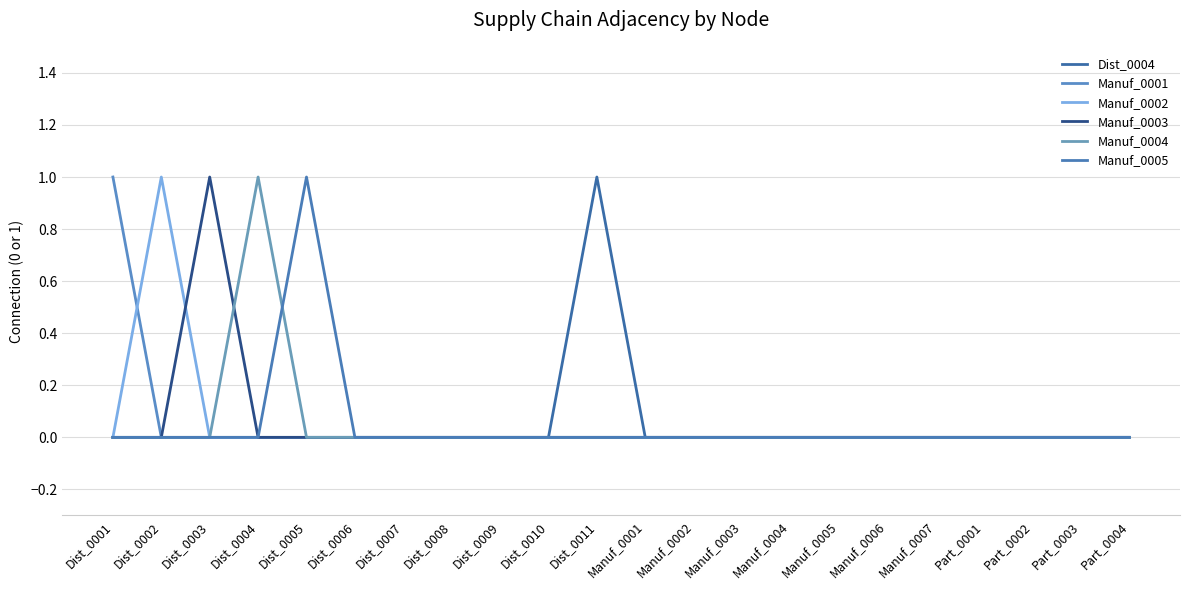

Reading left to right, transcribe all the data shown in this chart.

Dist_0004: Dist_0001=0	Dist_0002=0	Dist_0003=0	Dist_0004=0	Dist_0005=0	Dist_0006=0	Dist_0007=0	Dist_0008=0	Dist_0009=0	Dist_0010=0	Dist_0011=1	Manuf_0001=0	Manuf_0002=0	Manuf_0003=0	Manuf_0004=0	Manuf_0005=0	Manuf_0006=0	Manuf_0007=0	Part_0001=0	Part_0002=0	Part_0003=0	Part_0004=0
Manuf_0001: Dist_0001=1	Dist_0002=0	Dist_0003=0	Dist_0004=0	Dist_0005=0	Dist_0006=0	Dist_0007=0	Dist_0008=0	Dist_0009=0	Dist_0010=0	Dist_0011=0	Manuf_0001=0	Manuf_0002=0	Manuf_0003=0	Manuf_0004=0	Manuf_0005=0	Manuf_0006=0	Manuf_0007=0	Part_0001=0	Part_0002=0	Part_0003=0	Part_0004=0
Manuf_0002: Dist_0001=0	Dist_0002=1	Dist_0003=0	Dist_0004=0	Dist_0005=0	Dist_0006=0	Dist_0007=0	Dist_0008=0	Dist_0009=0	Dist_0010=0	Dist_0011=0	Manuf_0001=0	Manuf_0002=0	Manuf_0003=0	Manuf_0004=0	Manuf_0005=0	Manuf_0006=0	Manuf_0007=0	Part_0001=0	Part_0002=0	Part_0003=0	Part_0004=0
Manuf_0003: Dist_0001=0	Dist_0002=0	Dist_0003=1	Dist_0004=0	Dist_0005=0	Dist_0006=0	Dist_0007=0	Dist_0008=0	Dist_0009=0	Dist_0010=0	Dist_0011=0	Manuf_0001=0	Manuf_0002=0	Manuf_0003=0	Manuf_0004=0	Manuf_0005=0	Manuf_0006=0	Manuf_0007=0	Part_0001=0	Part_0002=0	Part_0003=0	Part_0004=0
Manuf_0004: Dist_0001=0	Dist_0002=0	Dist_0003=0	Dist_0004=1	Dist_0005=0	Dist_0006=0	Dist_0007=0	Dist_0008=0	Dist_0009=0	Dist_0010=0	Dist_0011=0	Manuf_0001=0	Manuf_0002=0	Manuf_0003=0	Manuf_0004=0	Manuf_0005=0	Manuf_0006=0	Manuf_0007=0	Part_0001=0	Part_0002=0	Part_0003=0	Part_0004=0
Manuf_0005: Dist_0001=0	Dist_0002=0	Dist_0003=0	Dist_0004=0	Dist_0005=1	Dist_0006=0	Dist_0007=0	Dist_0008=0	Dist_0009=0	Dist_0010=0	Dist_0011=0	Manuf_0001=0	Manuf_0002=0	Manuf_0003=0	Manuf_0004=0	Manuf_0005=0	Manuf_0006=0	Manuf_0007=0	Part_0001=0	Part_0002=0	Part_0003=0	Part_0004=0